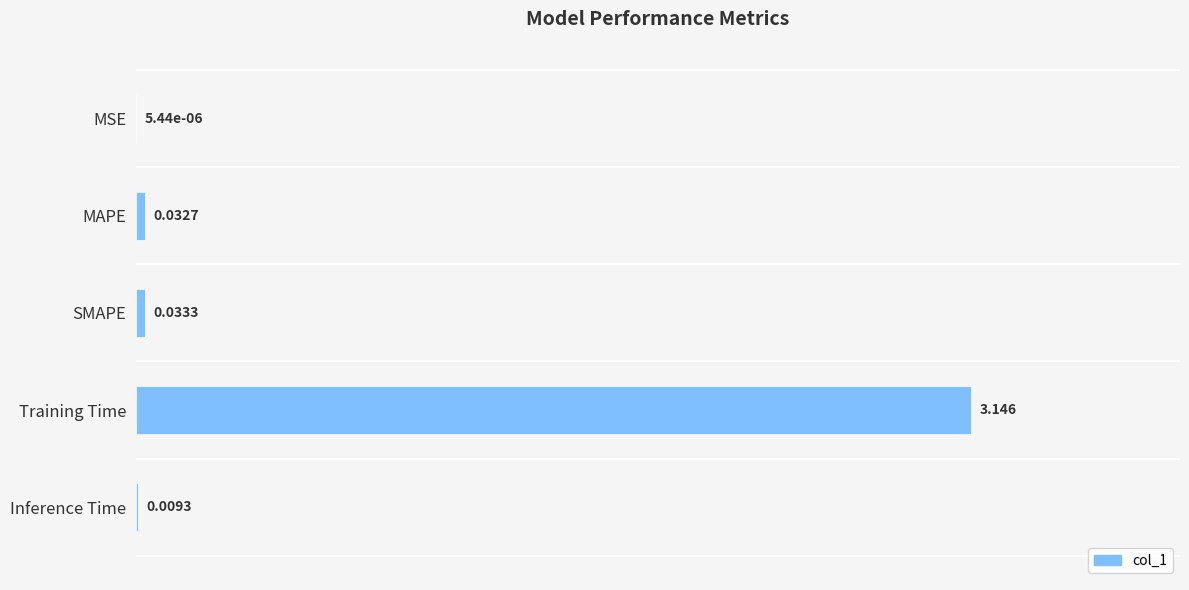

Where is the data nearest to the value 1?

SMAPE